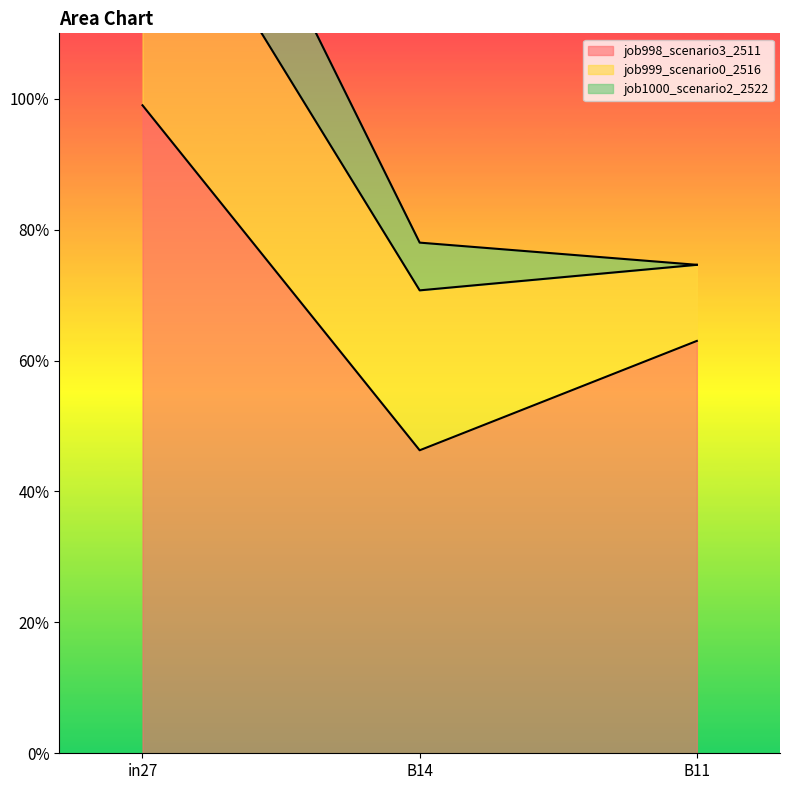

Rank the series at B14 from highest to lowest value.

job998_scenario3_2511, job999_scenario0_2516, job1000_scenario2_2522